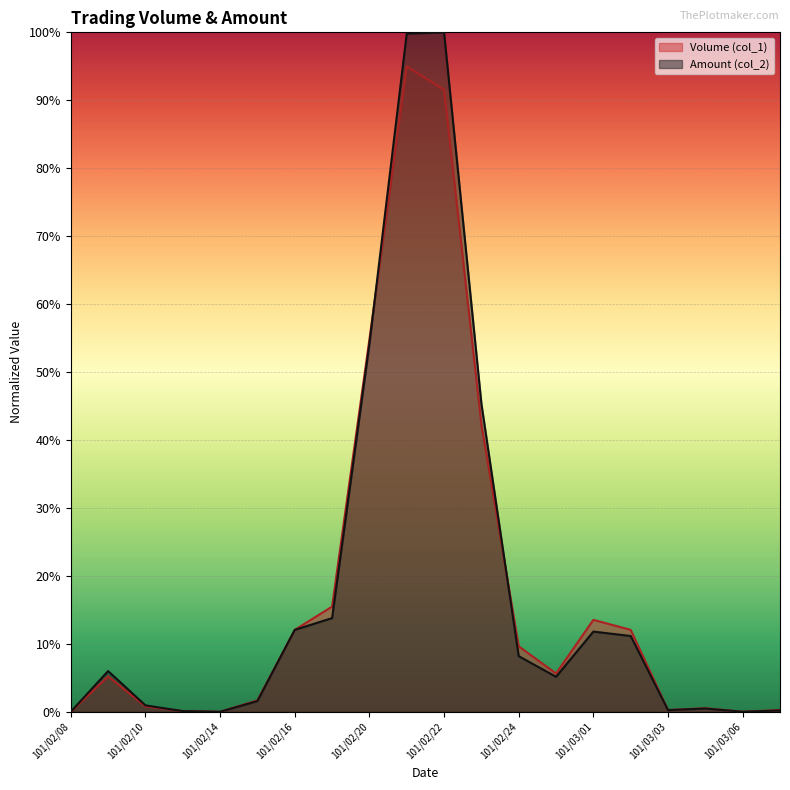

Between which two adjacent categories do Amount (col_2) and Volume (col_1) first intersect?

101/02/10 and 101/02/13